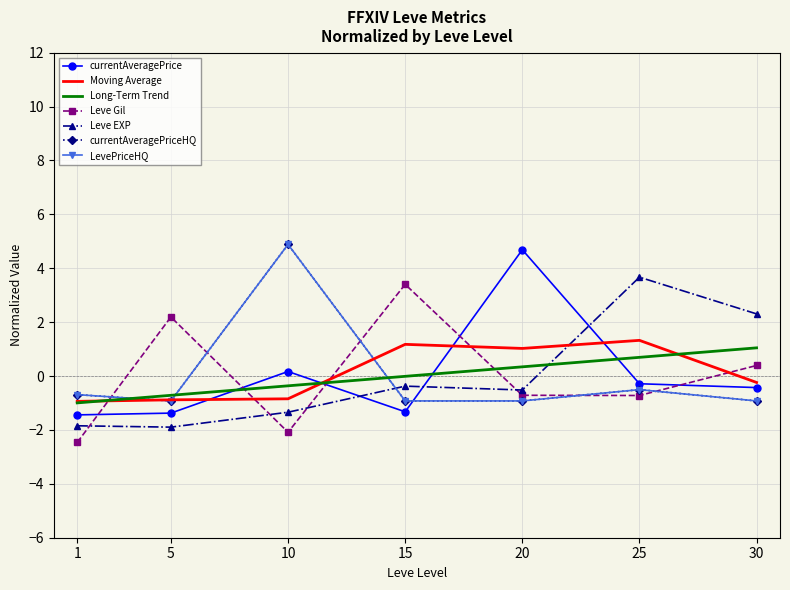

How many values in currentAveragePriceHQ are below zero?

6